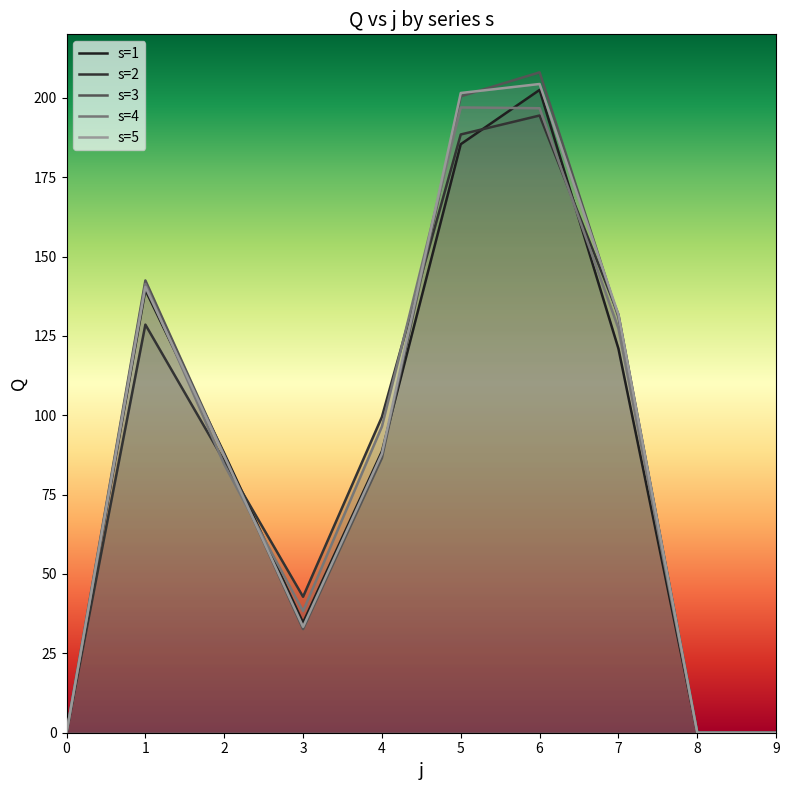

Where is the first local minimum for s=3?

3